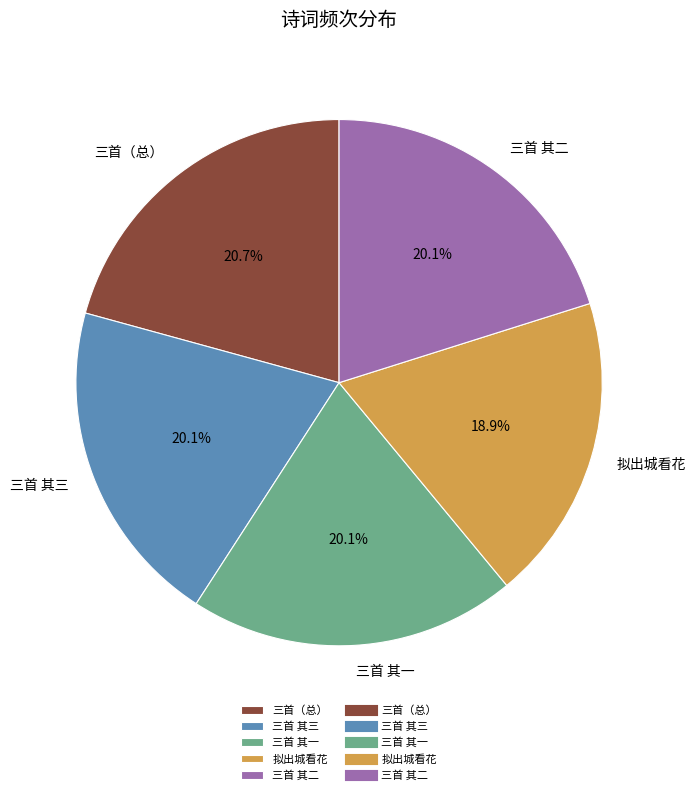

Does 三首 其三 account for over 50% of the chart?

No